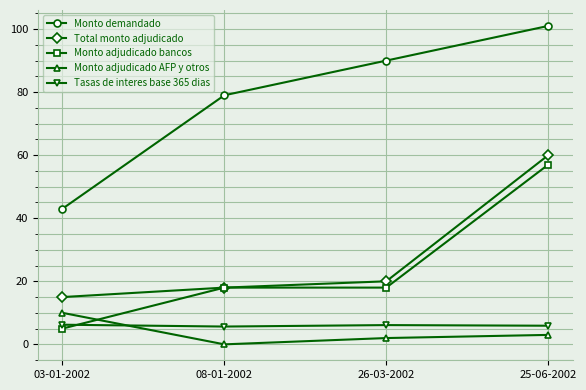

At which category is the sum across all series the highest?

25-06-2002